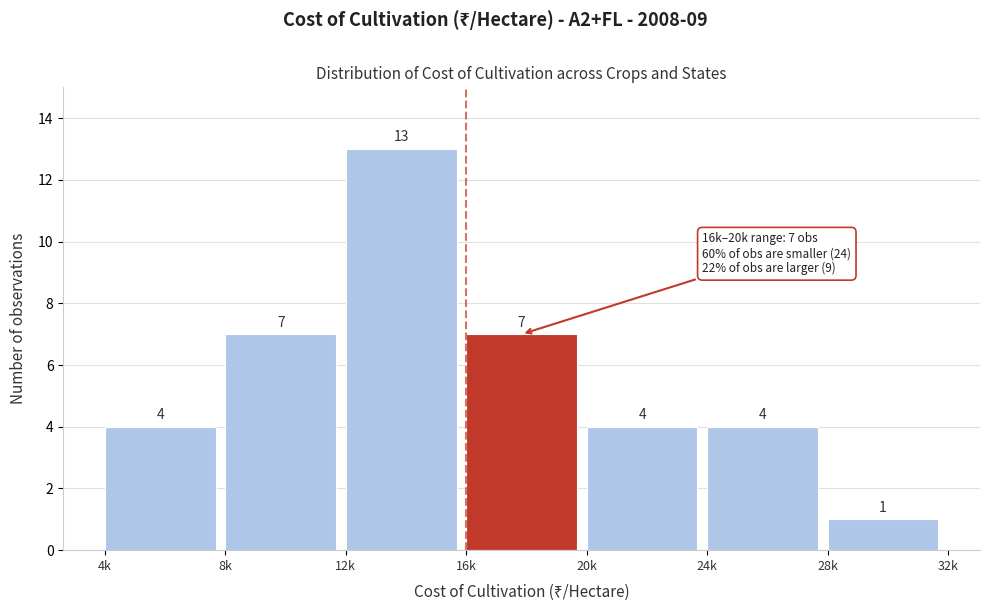

Reading left to right, list all the values displayed in this chart.

4k=4	8k=7	12k=13	16k=7	20k=4	24k=4	28k=1